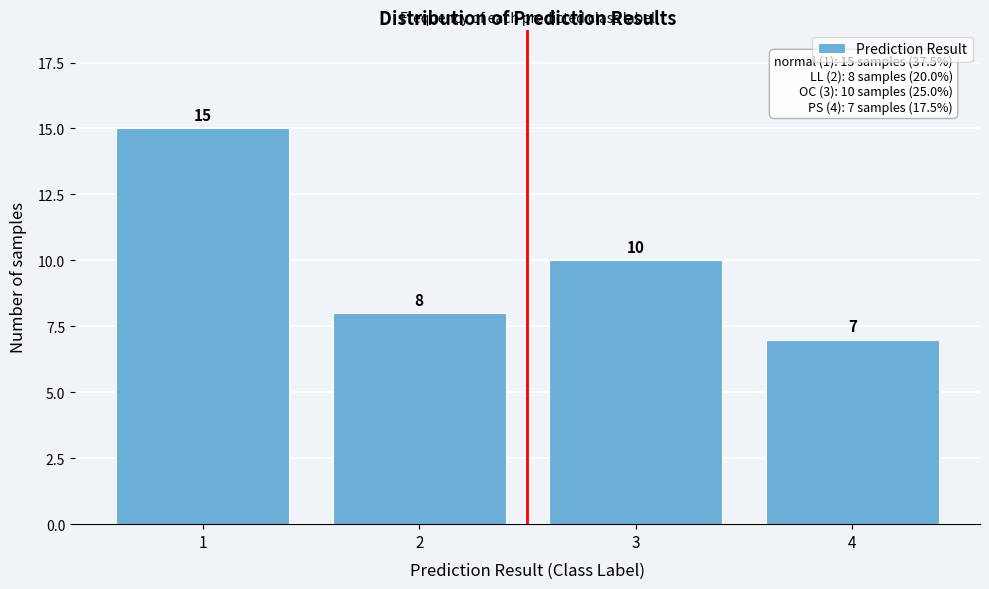

Reading left to right, transcribe all the data shown in this chart.

15	8	10	7